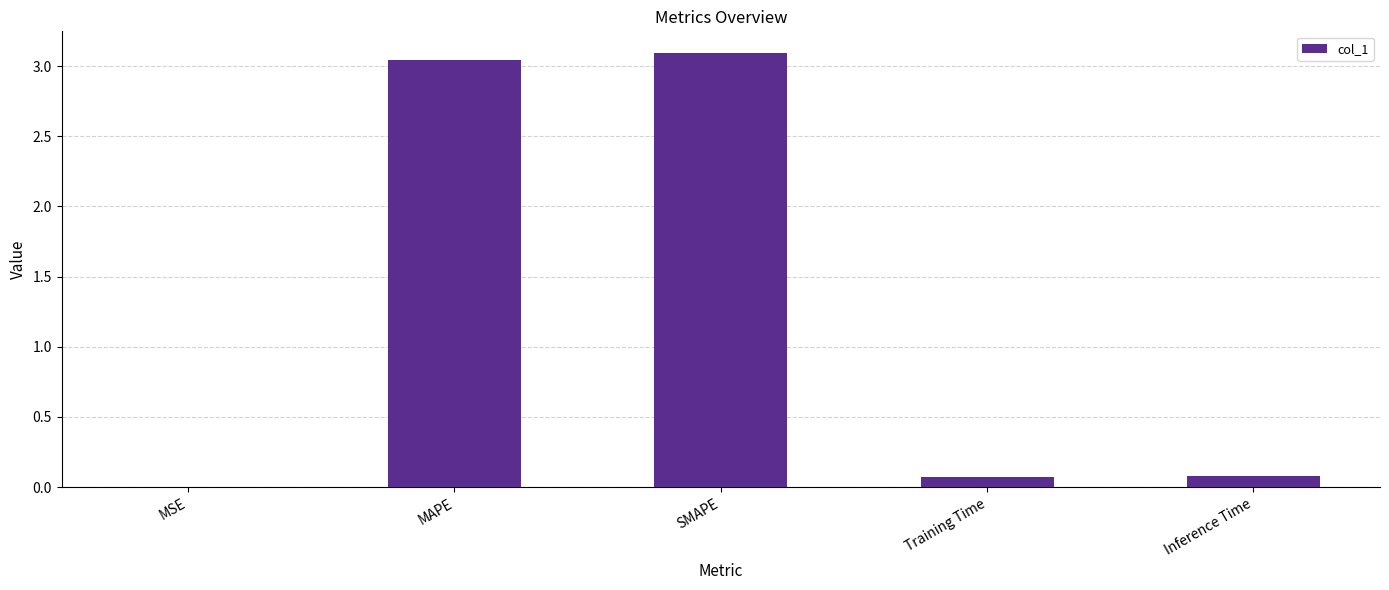

The value at SMAPE is 5.2. True or false?

False